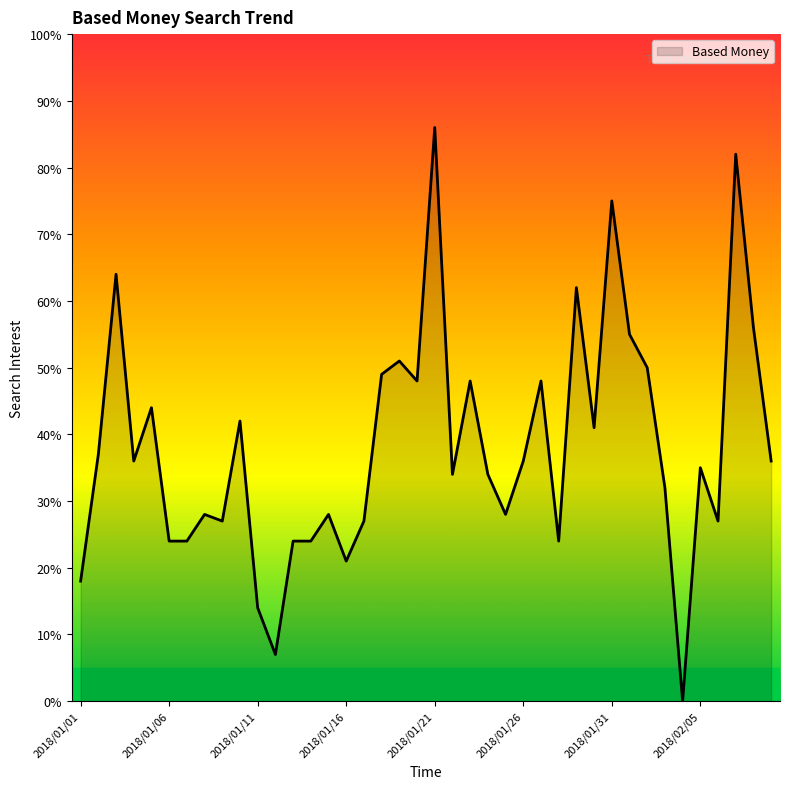

List the labels in order of value, largest first.

2018/01/21, 2018/02/07, 2018/01/31, 2018/01/03, 2018/01/29, 2018/02/08, 2018/02/01, 2018/01/19, 2018/02/02, 2018/01/18, 2018/01/20, 2018/01/23, 2018/01/27, 2018/01/05, 2018/01/10, 2018/01/30, 2018/01/02, 2018/01/04, 2018/01/26, 2018/02/09, 2018/02/05, 2018/01/22, 2018/01/24, 2018/02/03, 2018/01/08, 2018/01/15, 2018/01/25, 2018/01/09, 2018/01/17, 2018/02/06, 2018/01/06, 2018/01/07, 2018/01/13, 2018/01/14, 2018/01/28, 2018/01/16, 2018/01/01, 2018/01/11, 2018/01/12, 2018/02/04